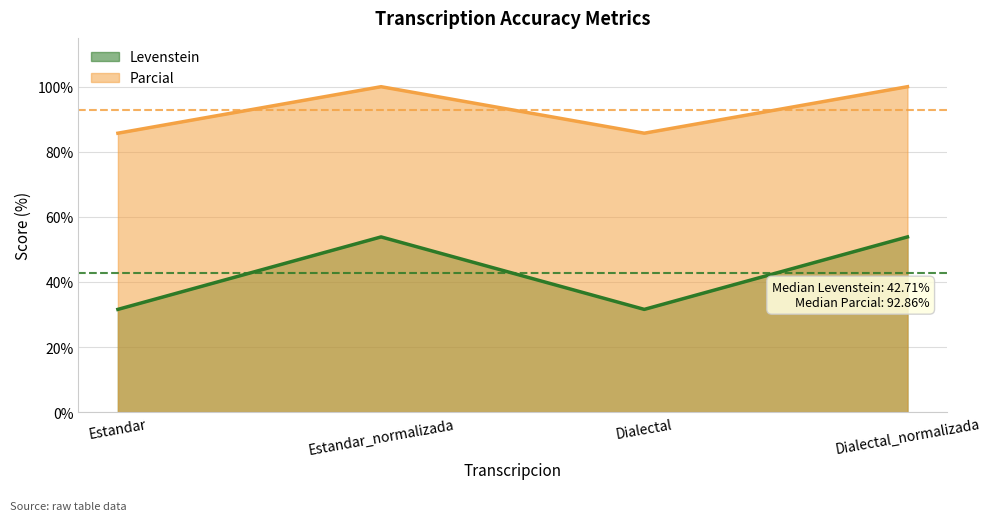

What is the difference between the second highest and minimum values in the Levenstein series?

22.3